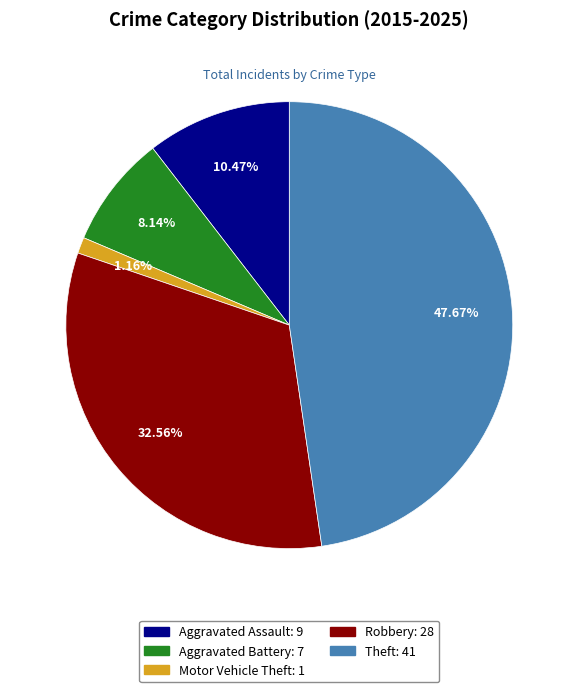

Which slice is the largest?

Theft